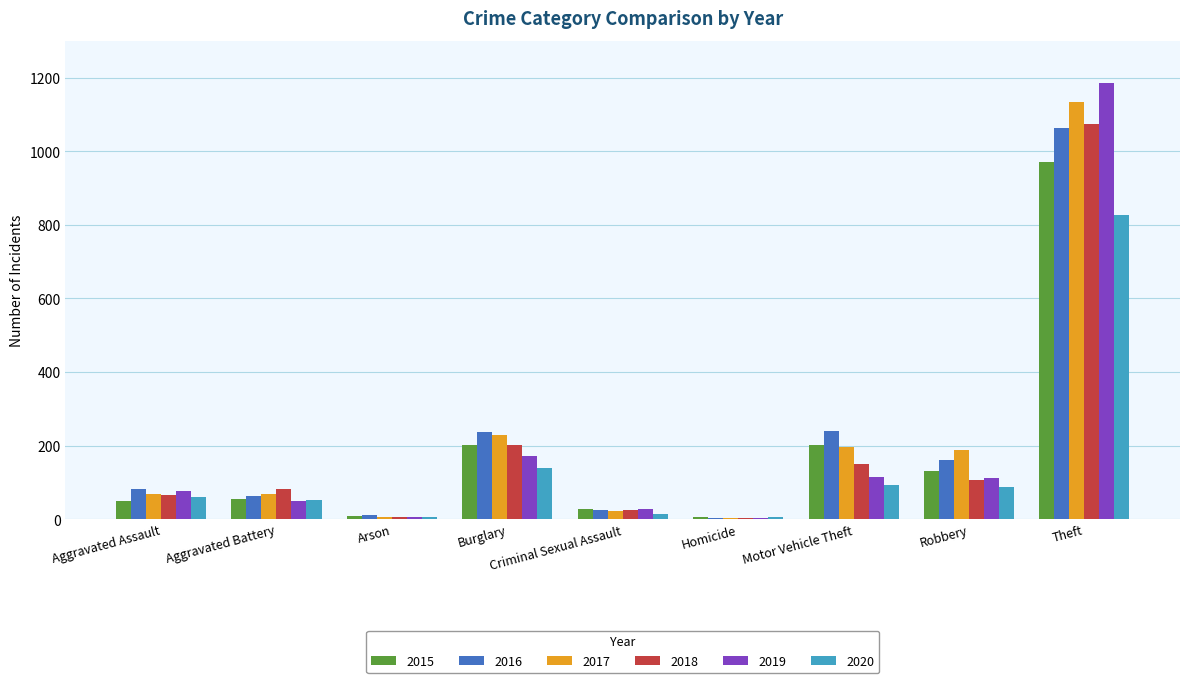

What is the difference between the 2020 values at Arson and Burglary?

131